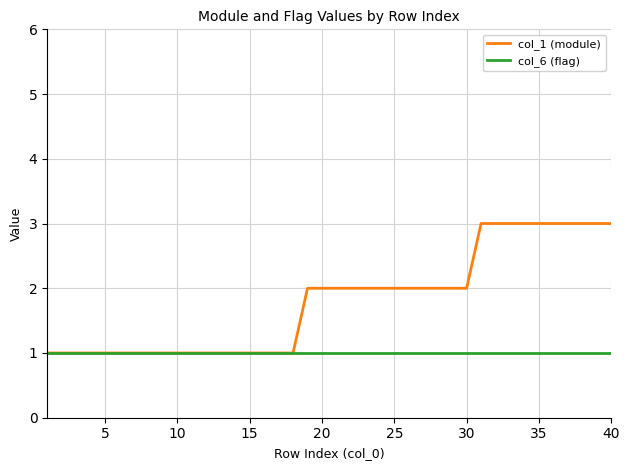

Count the number of categories in the chart.

40